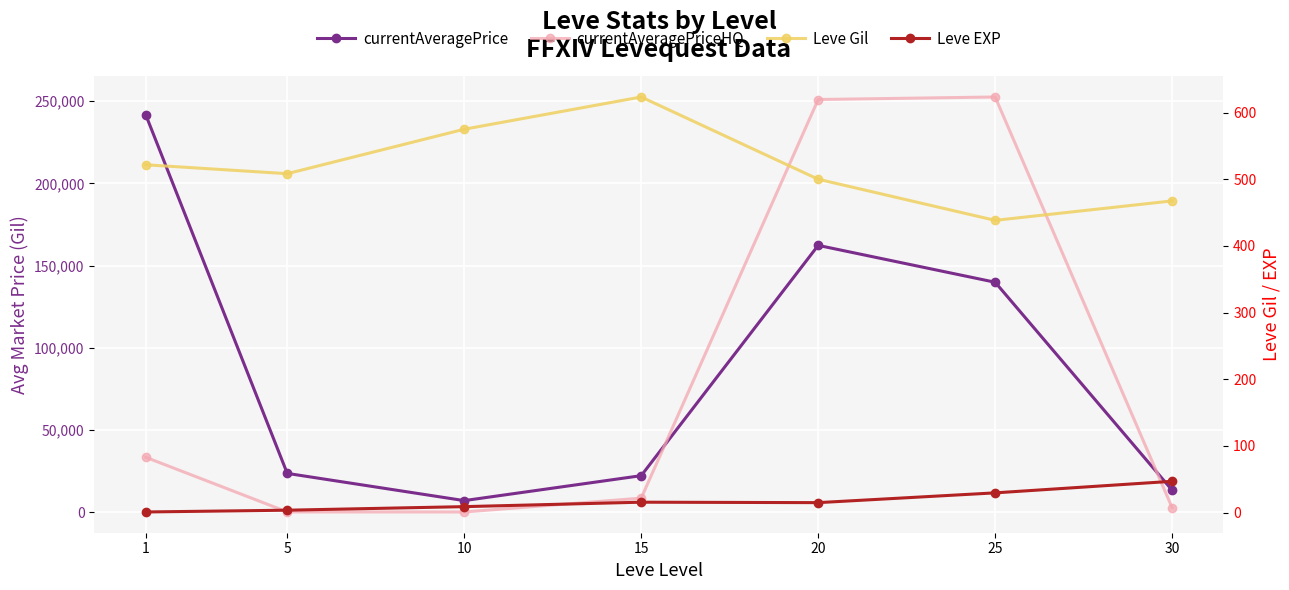

The value of Leve Gil at 25 is 438.3. True or false?

True